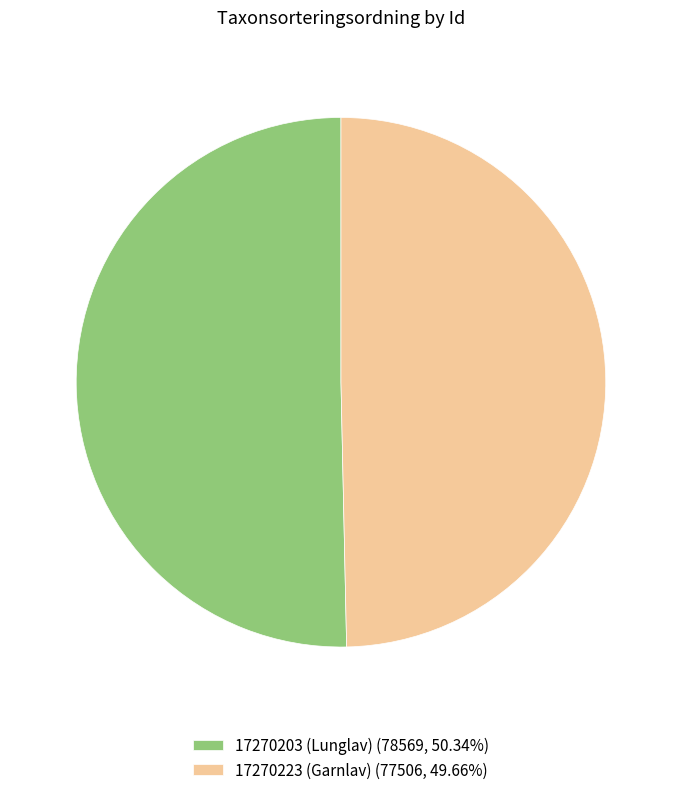

How many segments does this pie chart have?

2